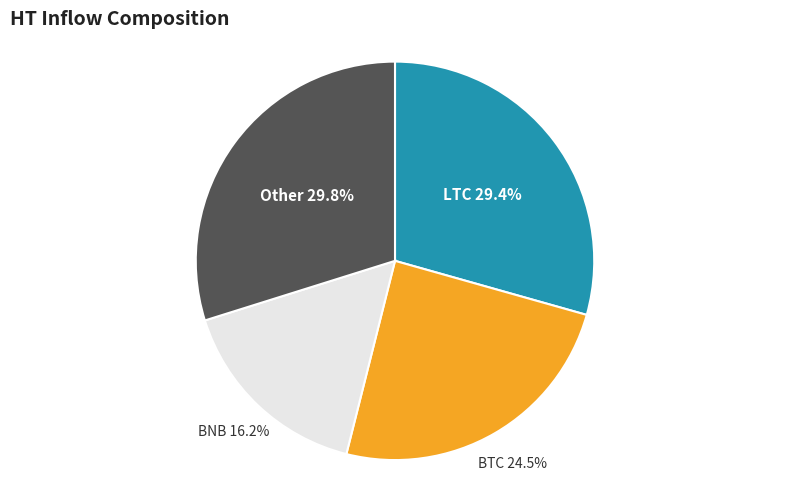

Is there a majority slice in this chart?

No